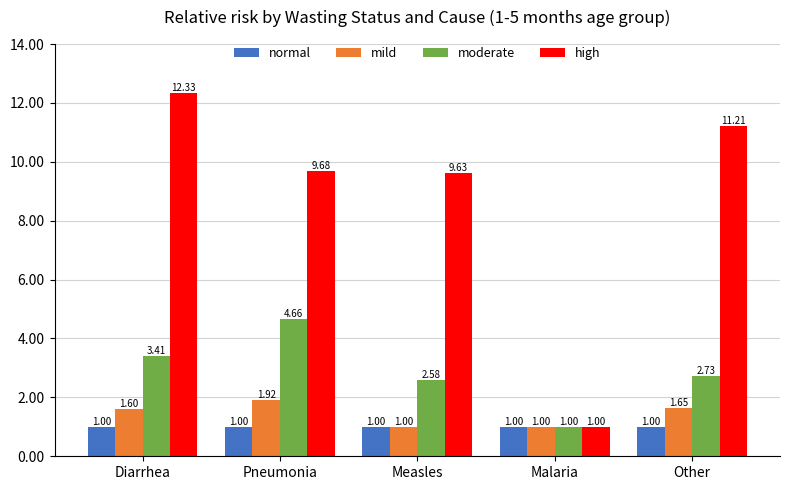

Which label corresponds to the largest value in the chart?

Diarrhea